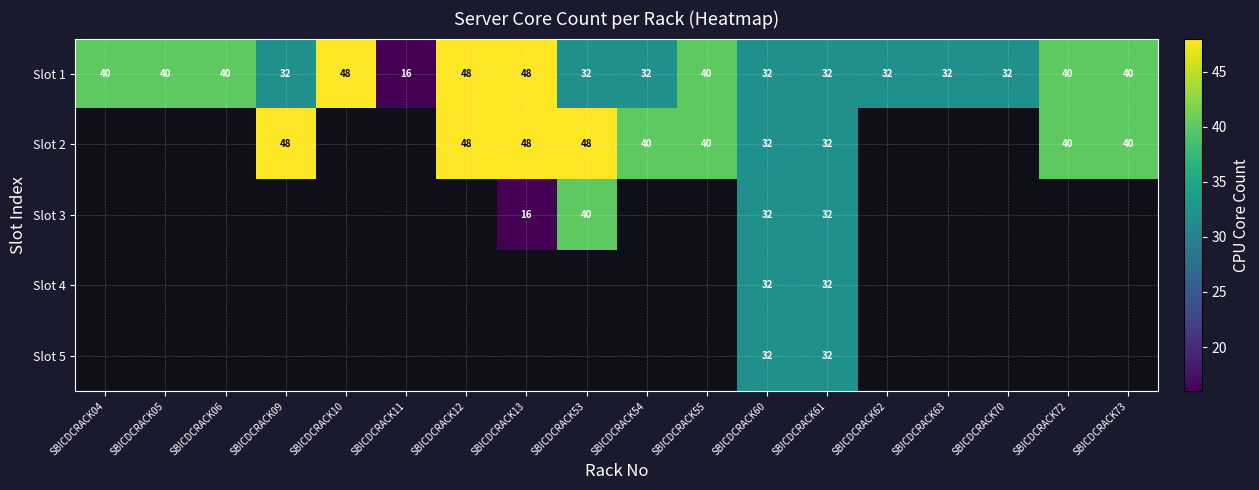

Which category has the lowest value in the Slot 1 series?

SBICDCRACK11